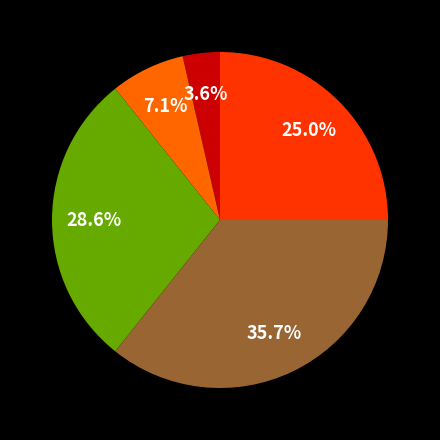

Does any single category account for the majority?

No